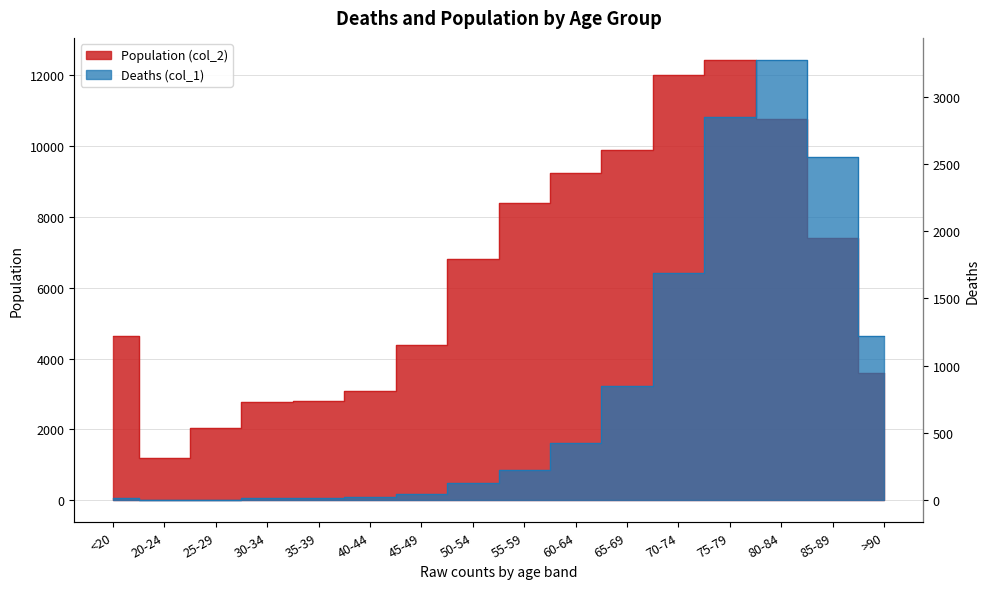

The value of Population (col_2) at 80-84 is 10764. True or false?

True